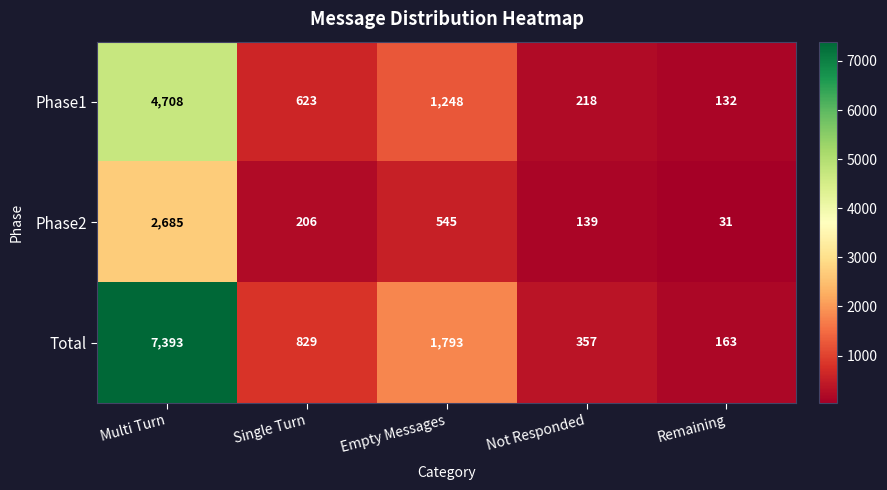

Reading left to right, extract all data points from this chart.

Phase1: Multi Turn=4708	Single Turn=623	Empty Messages=1248	Not Responded=218	Remaining=132
Phase2: Multi Turn=2685	Single Turn=206	Empty Messages=545	Not Responded=139	Remaining=31
Total: Multi Turn=7393	Single Turn=829	Empty Messages=1793	Not Responded=357	Remaining=163